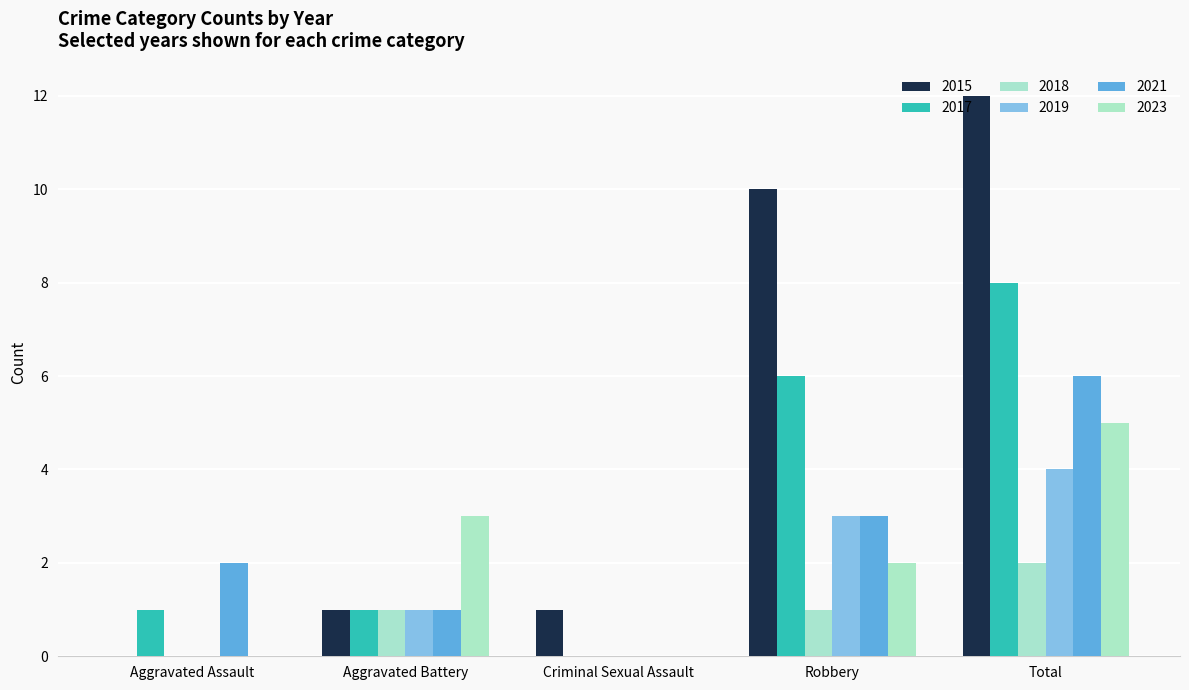

Rank the categories by 2015 value from lowest to highest.

Aggravated Assault, Aggravated Battery, Criminal Sexual Assault, Robbery, Total